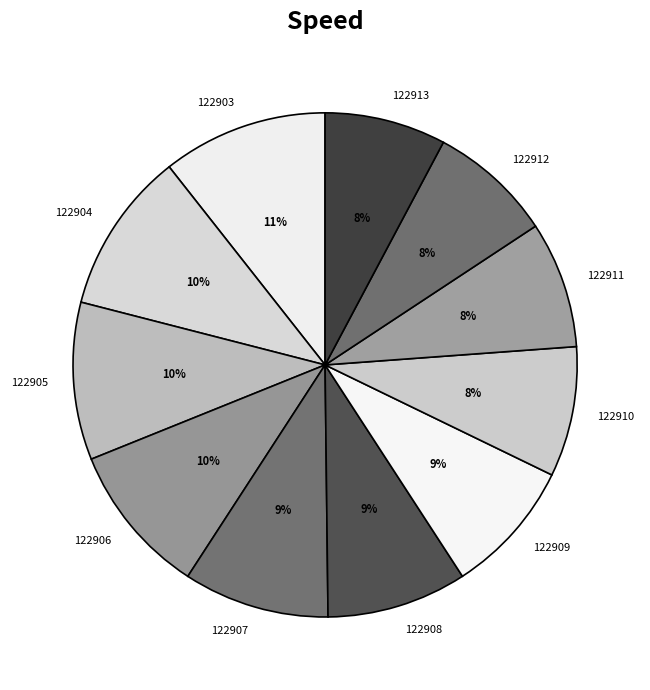

To the nearest percent, what percentage of the pie is 122909?

9%